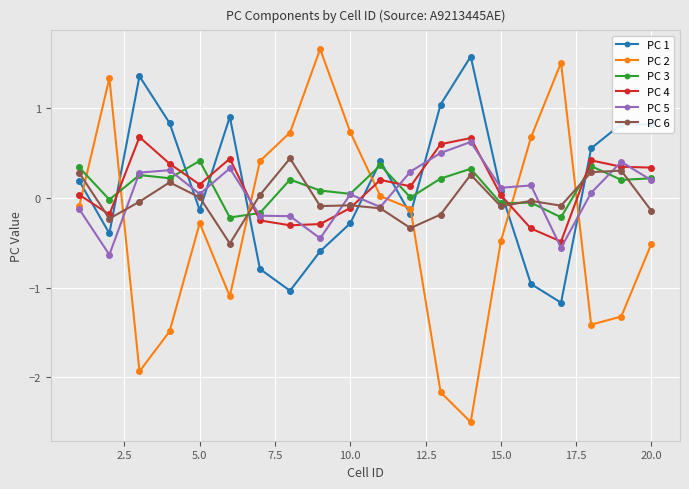

True or false: PC 4 has more than 1 interior local peaks.

True